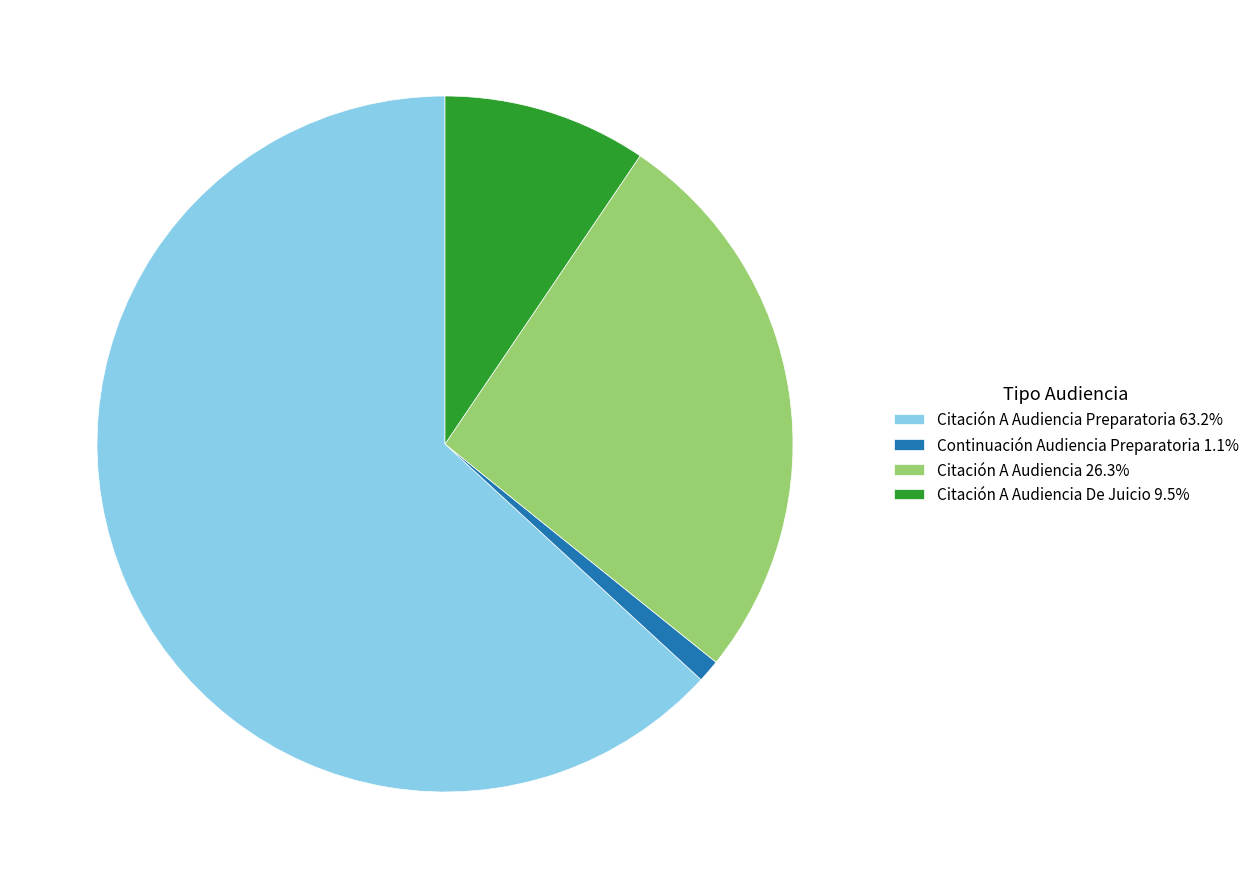

Does any single category account for the majority?

Yes